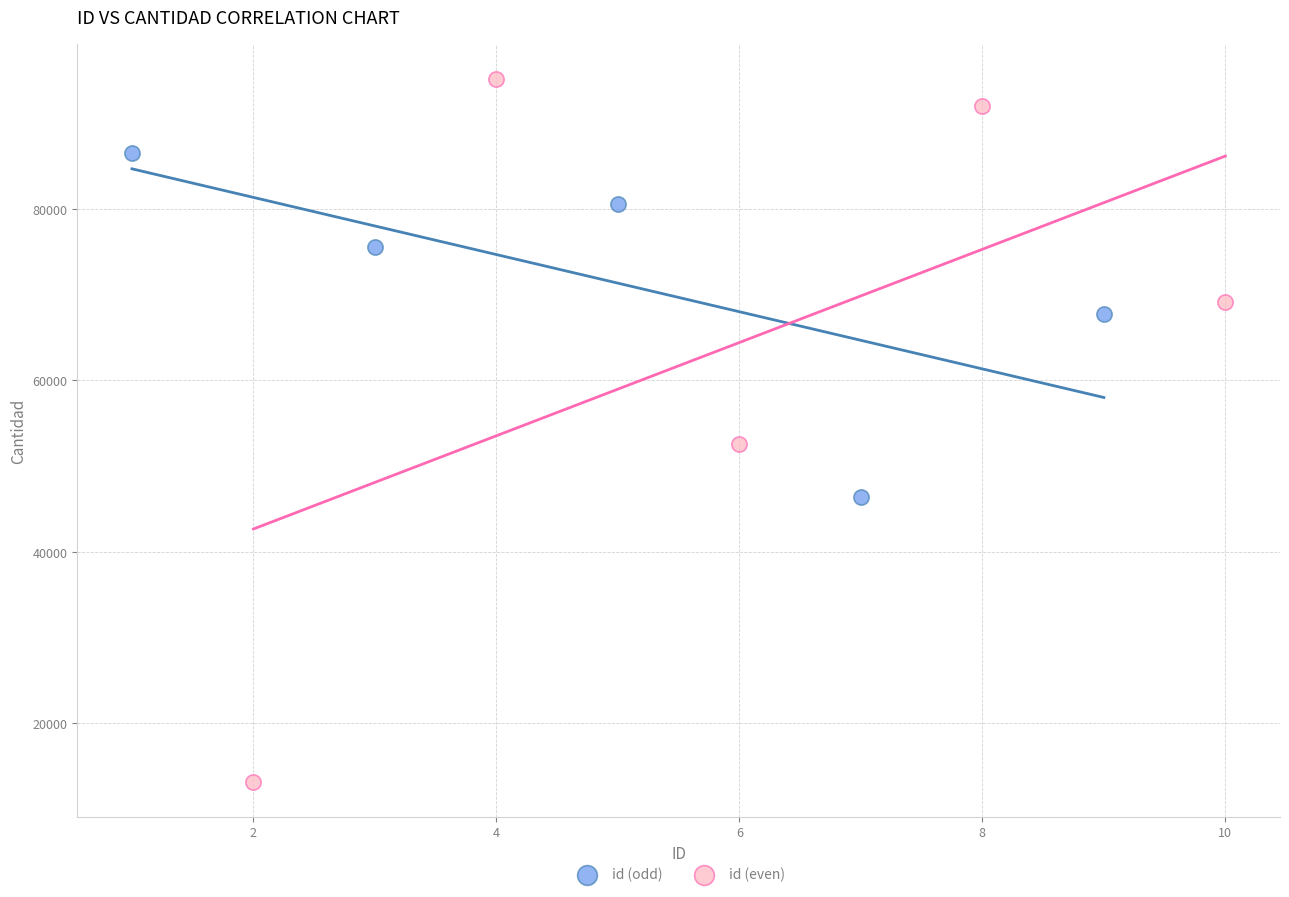

Which series has the widest spread of Y values?

id (even)